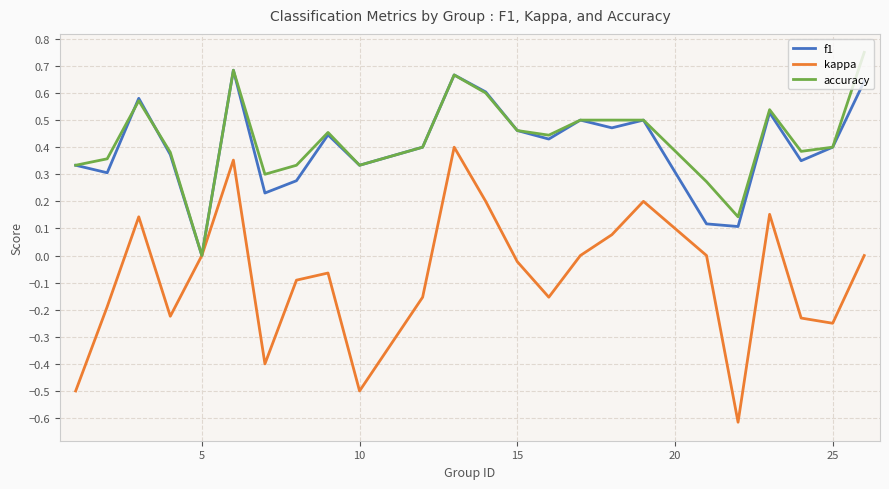

Which series has the widest spread of values?

kappa